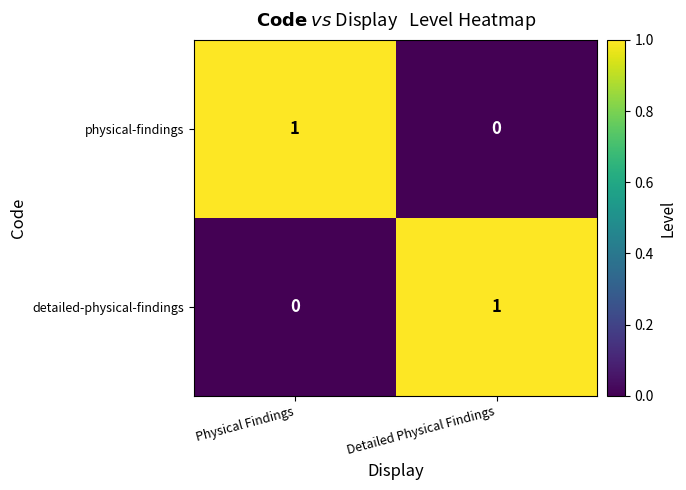

The value of physical-findings at Physical Findings is 1. True or false?

True